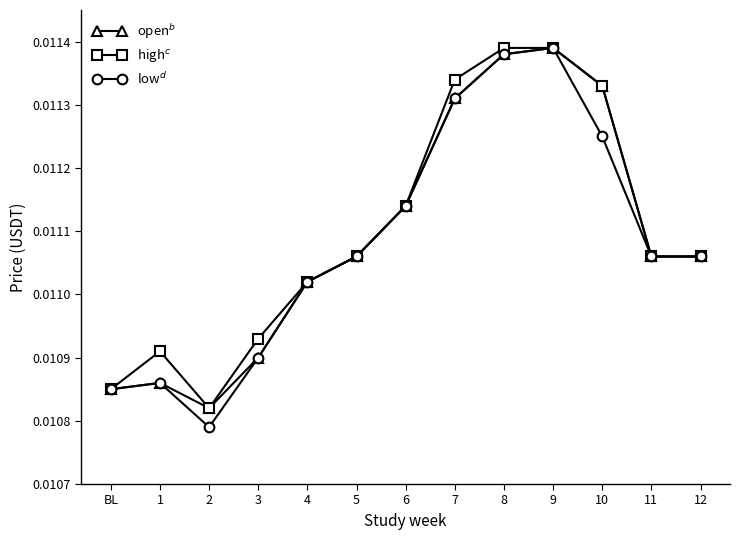

What is the label of the 8th point from the left?

7